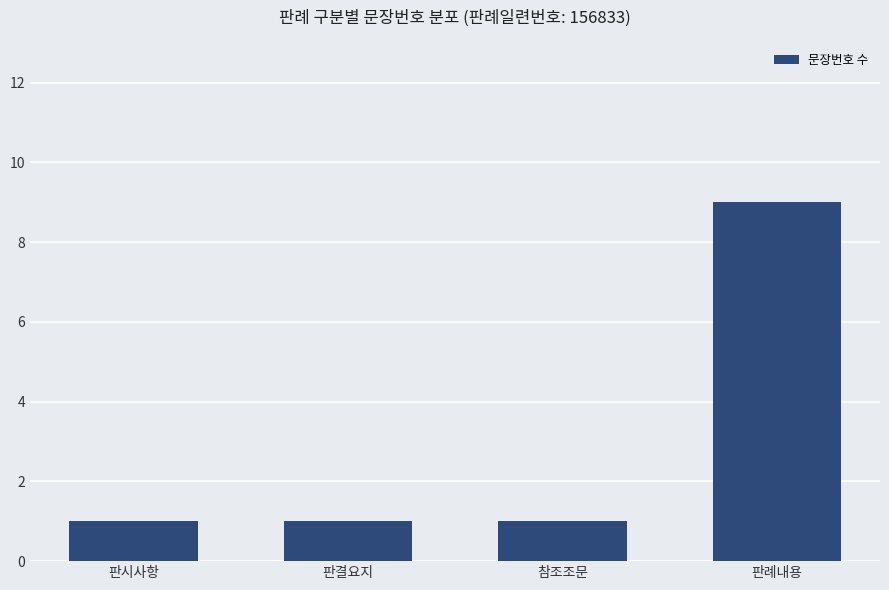

What is the label of the 4th bar from the left?

판례내용